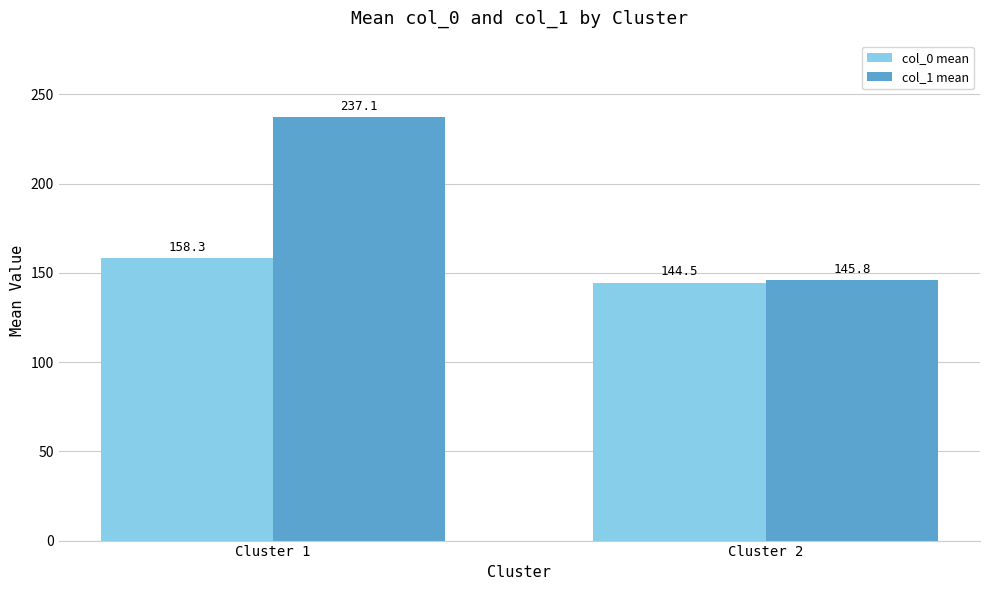

At which category is the sum across all series the highest?

Cluster 1